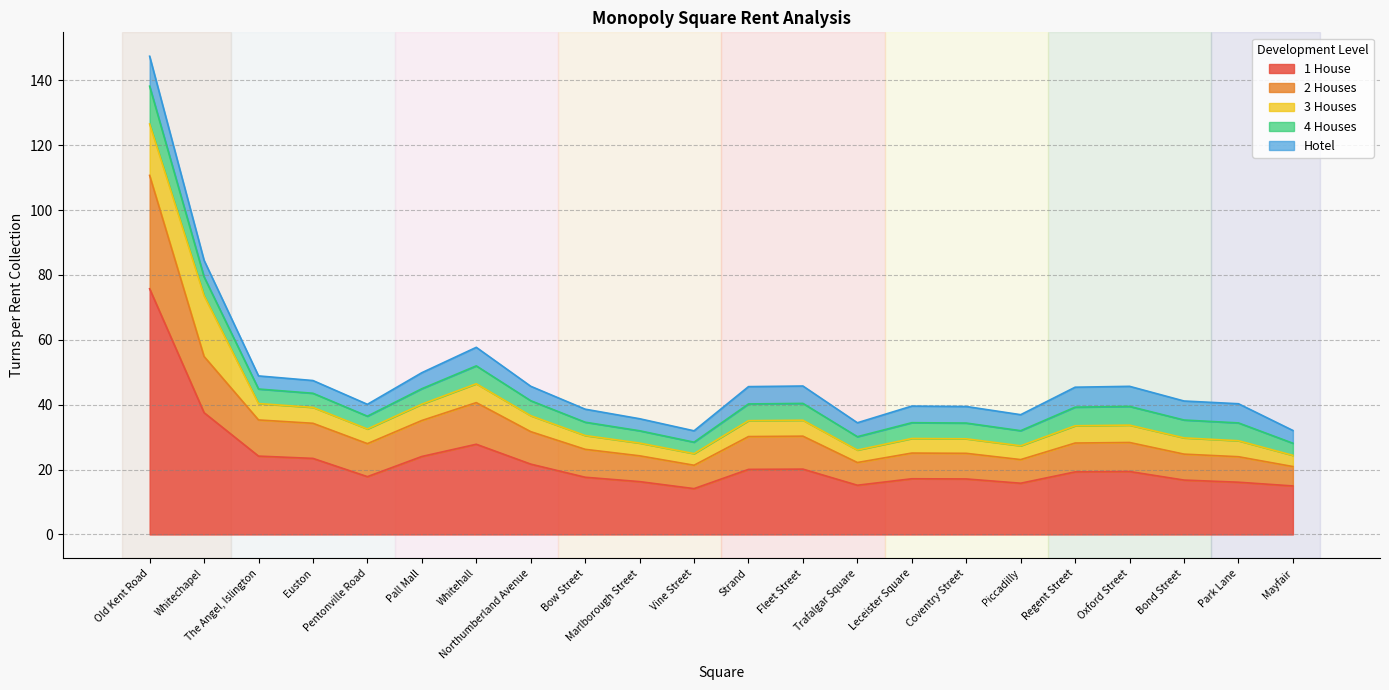

True or false: 1 House has more than 1 interior local peaks.

True